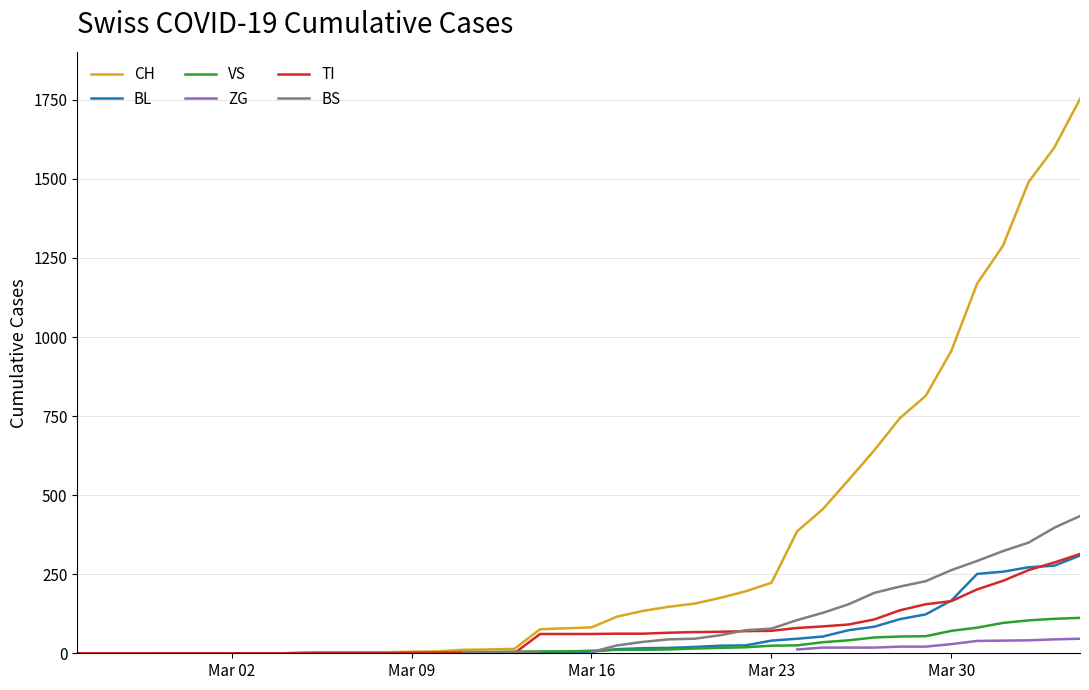

What are all the series names shown in the legend?

CH, BL, VS, ZG, TI, BS